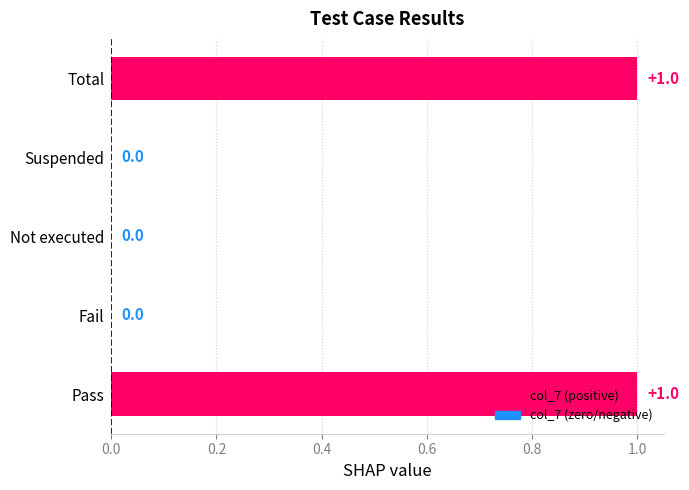

Is it true that the value at Total is 1?

True